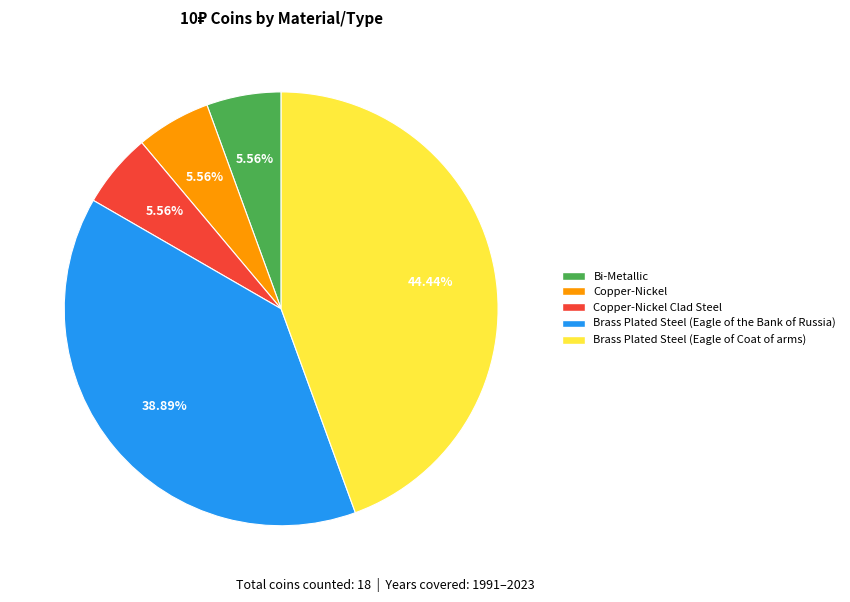

Does any single category account for the majority?

No